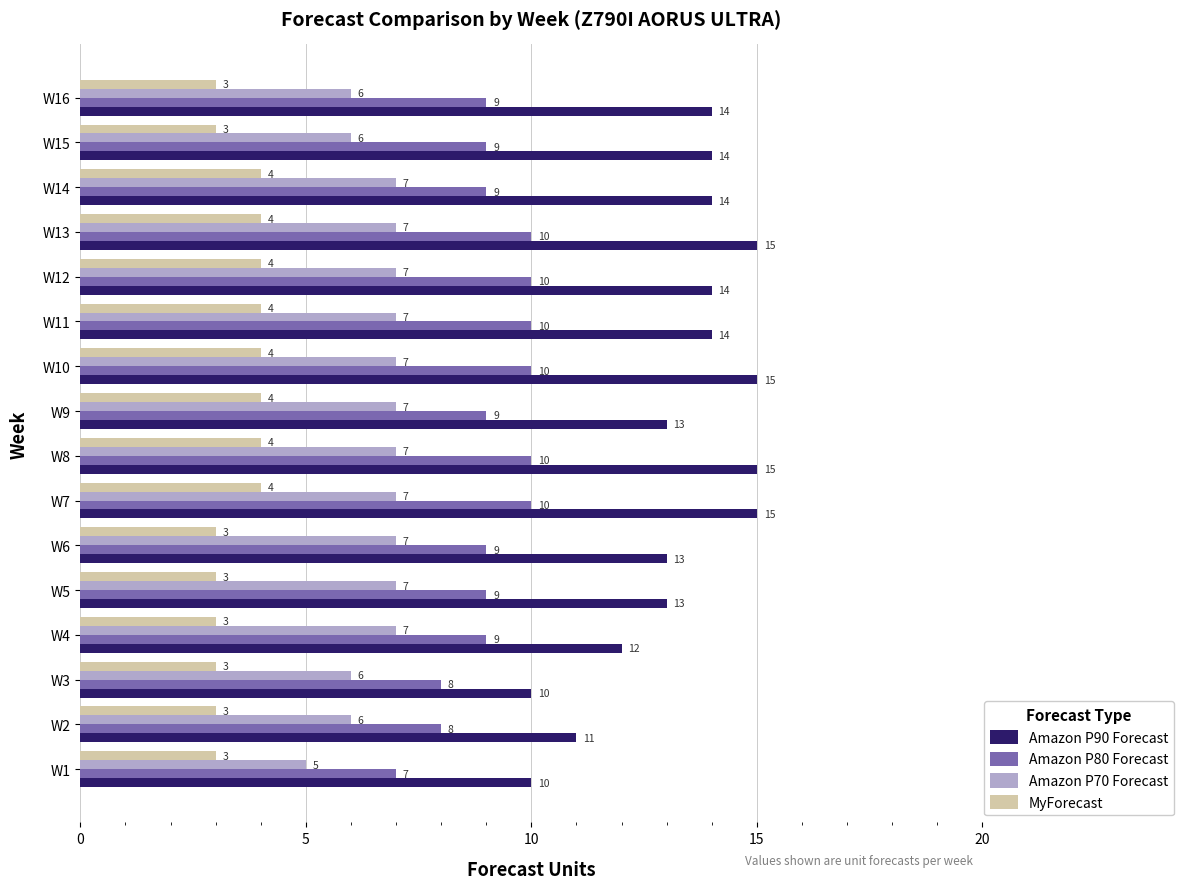

What is the minimum value shown in the chart?

3